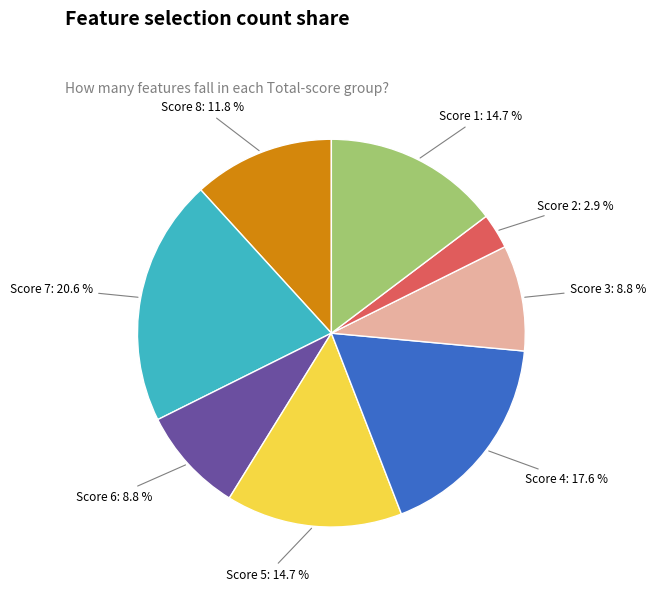

Is there a majority slice in this chart?

No